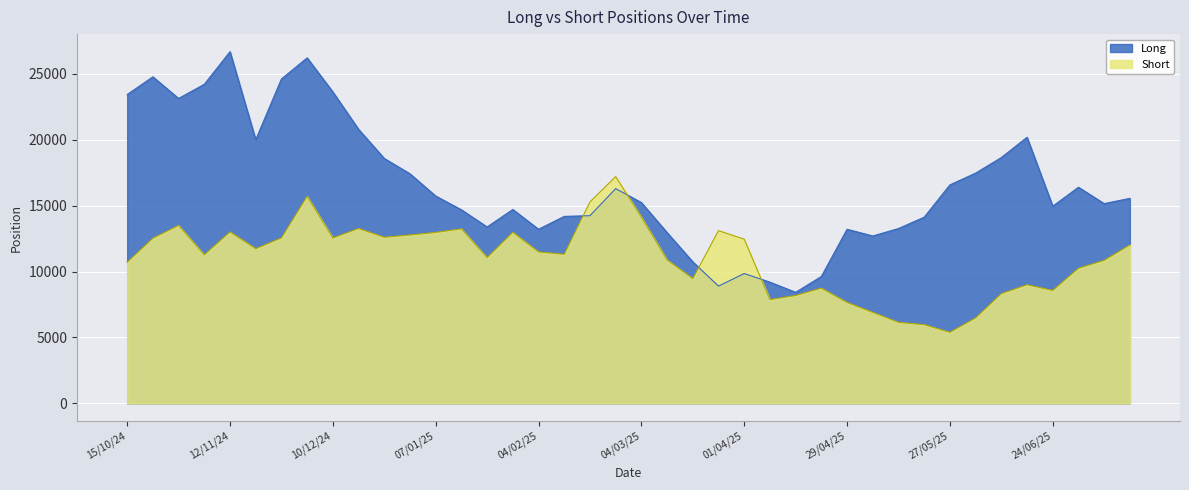

How many lines are shown in the chart?

2